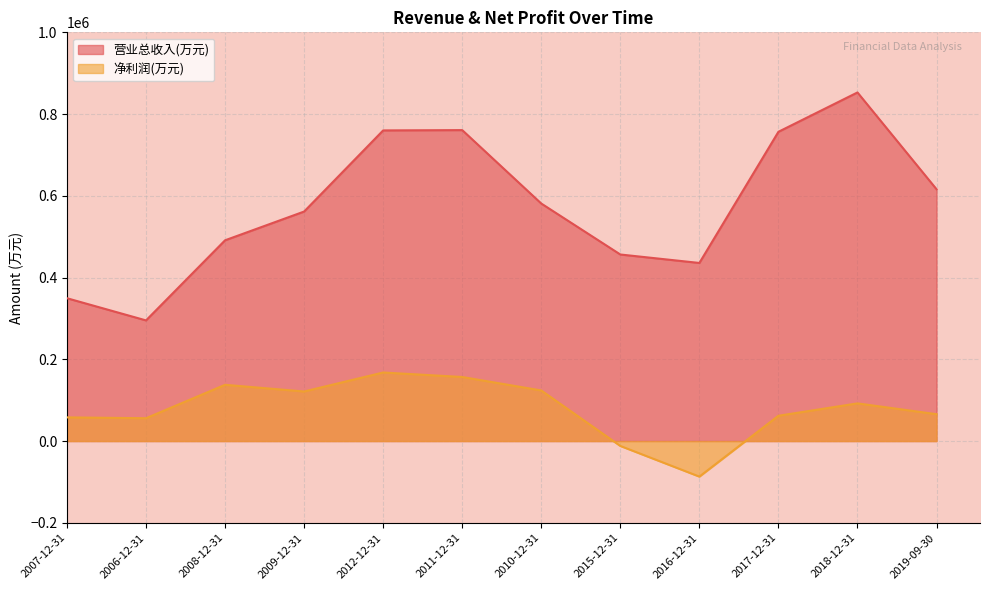

True or false: 营业总收入(万元) and 净利润(万元) intersect in this chart.

False